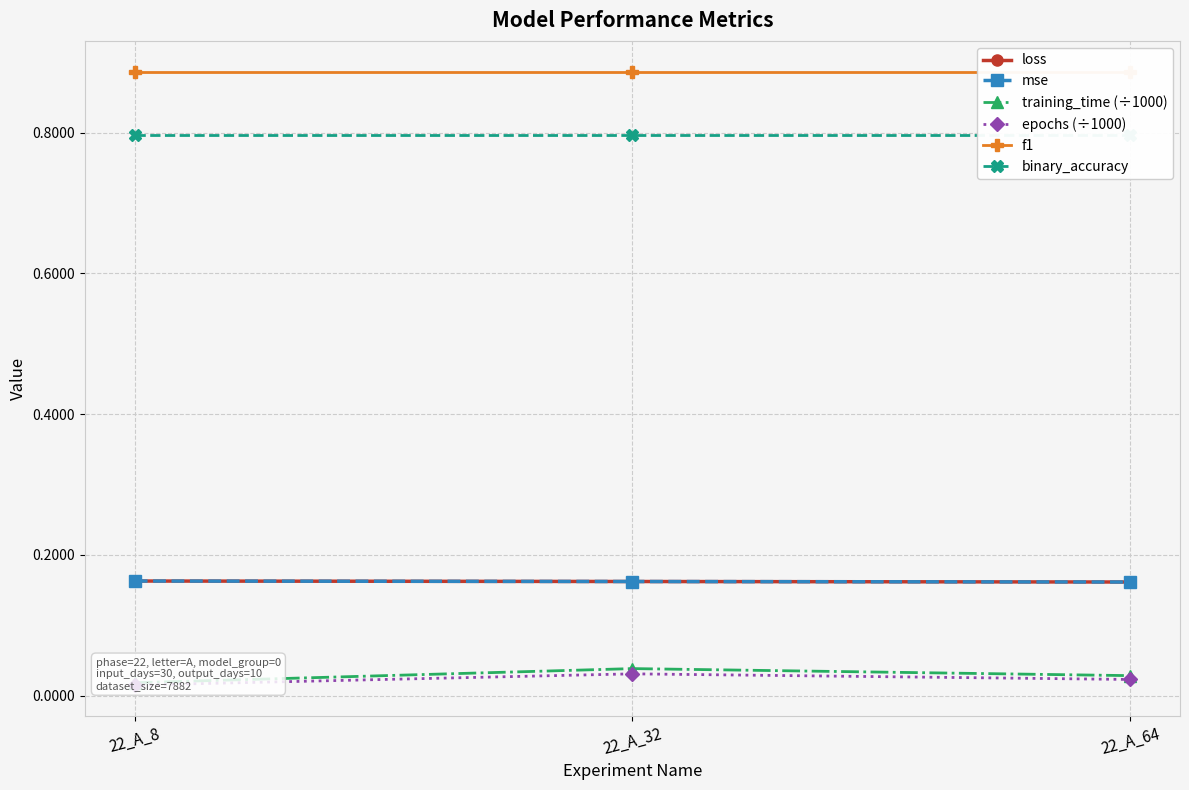

At which category is the sum across all series the highest?

22_A_32